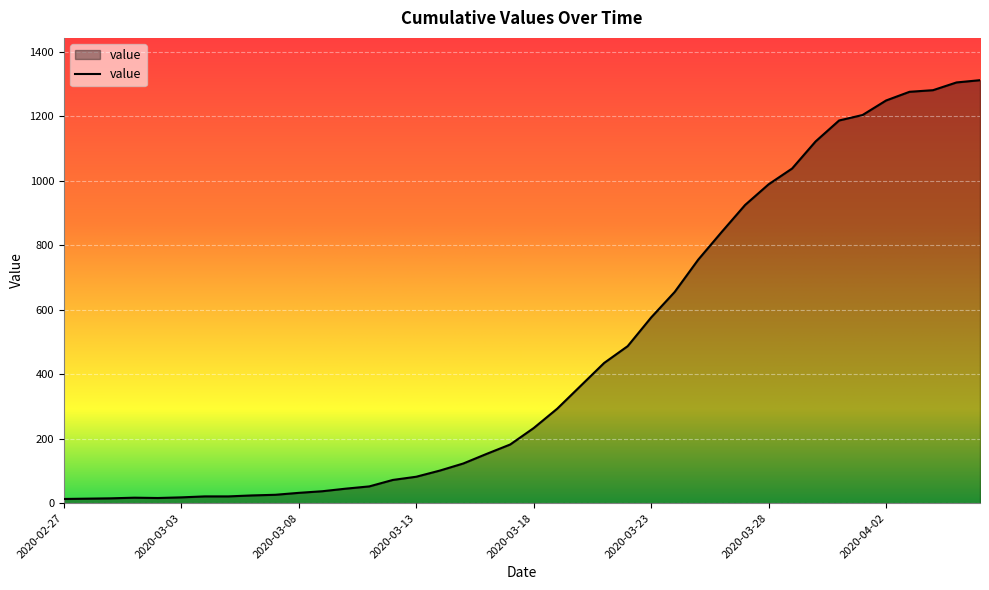

What is the difference between the maximum and minimum values?

1299